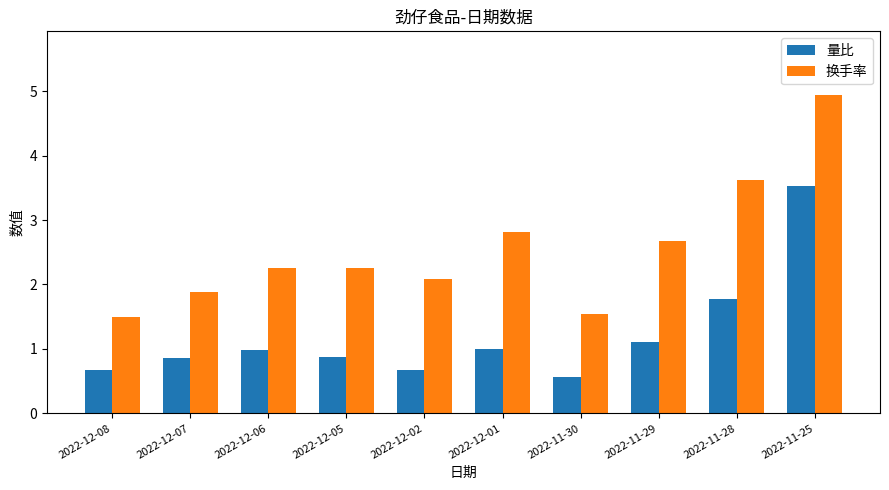

Which series has the largest total across all categories?

换手率